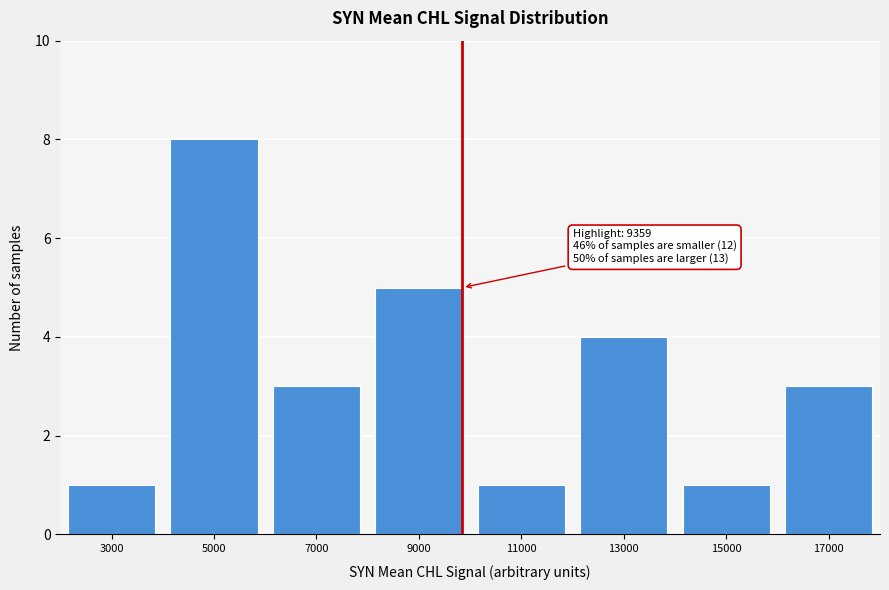

Reading right to left, transcribe all the data shown in this chart.

3	1	4	1	5	3	8	1